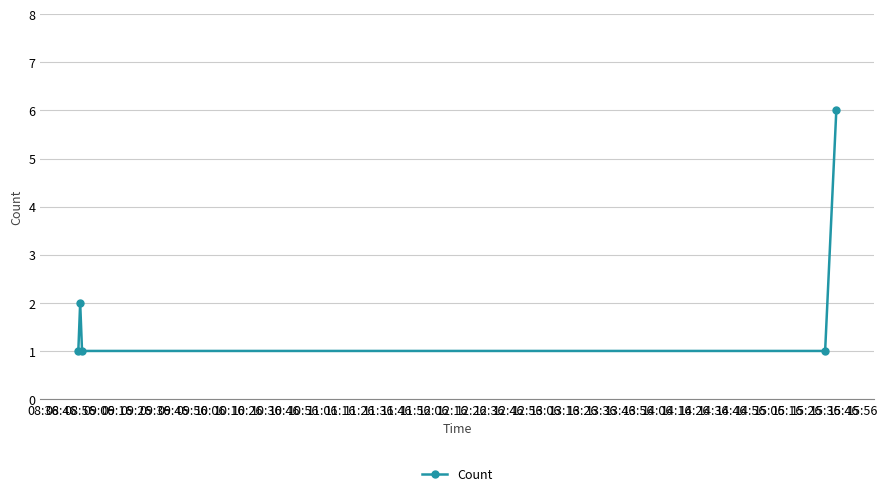

Does the chart display data point markers on the line(s)?

Yes